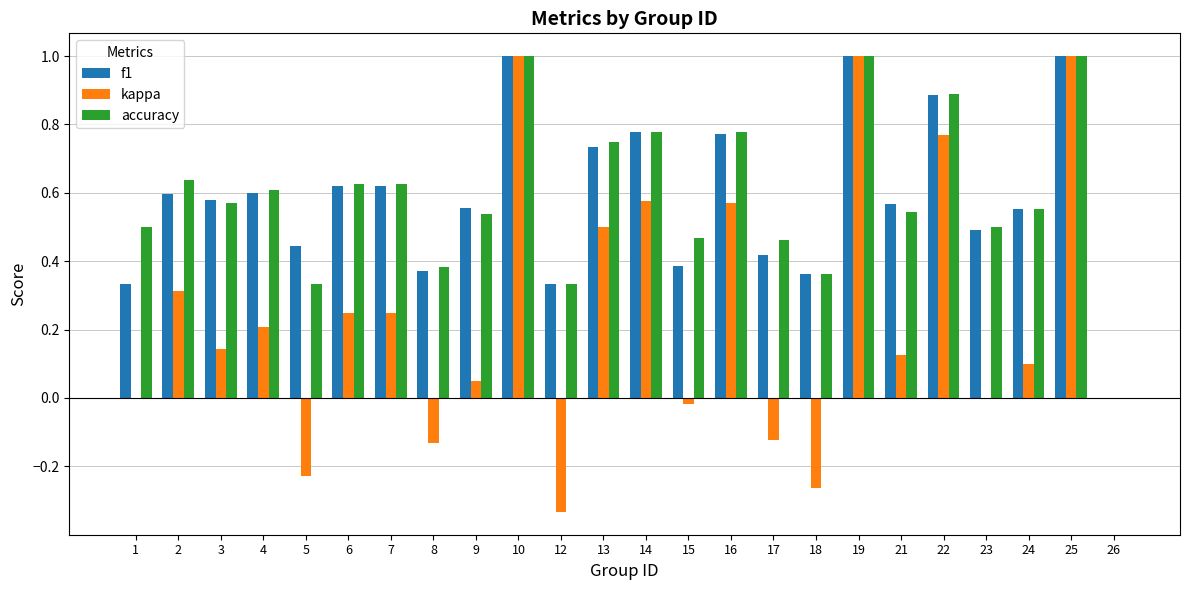

Between 1 and 12, which series saw the biggest shift?

kappa